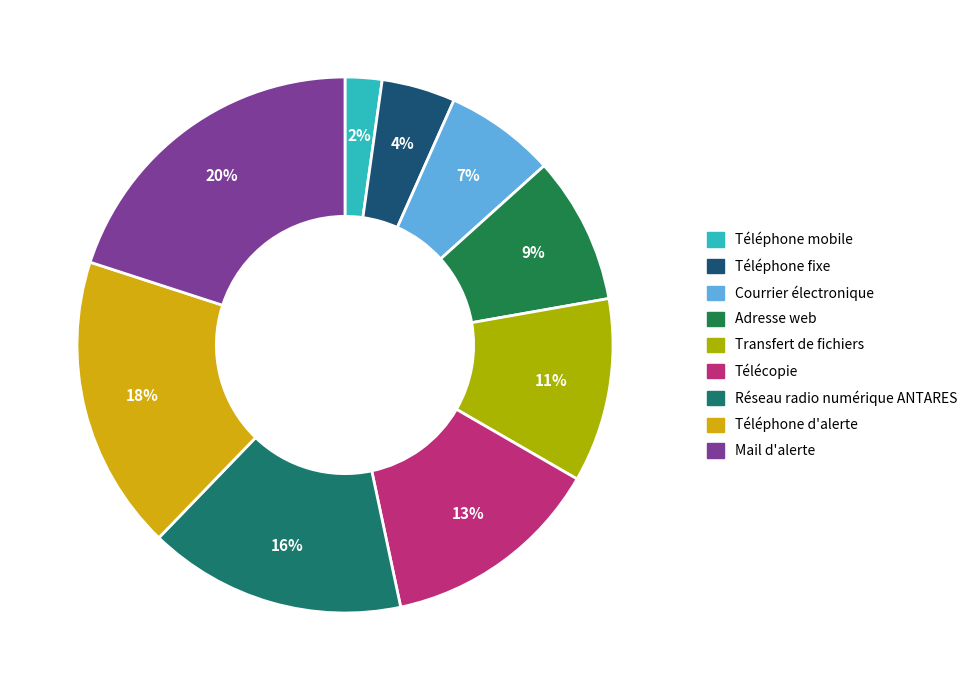

Rank the categories by value from highest to lowest.

Mail d'alerte, Téléphone d'alerte, Réseau radio numérique ANTARES, Télécopie, Transfert de fichiers, Adresse web, Courrier électronique, Téléphone fixe, Téléphone mobile